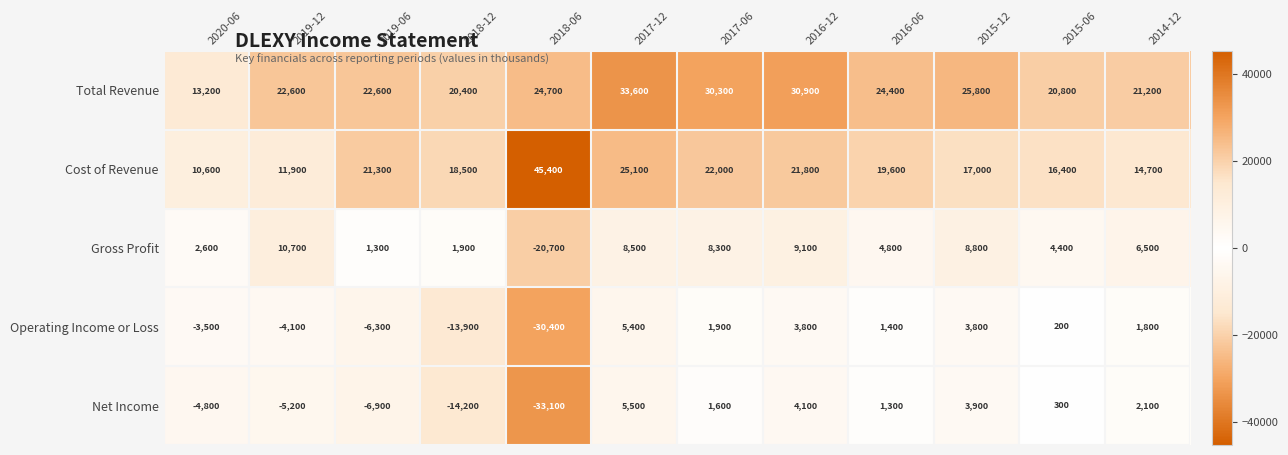

Which label corresponds to the largest value in the chart?

2018-06